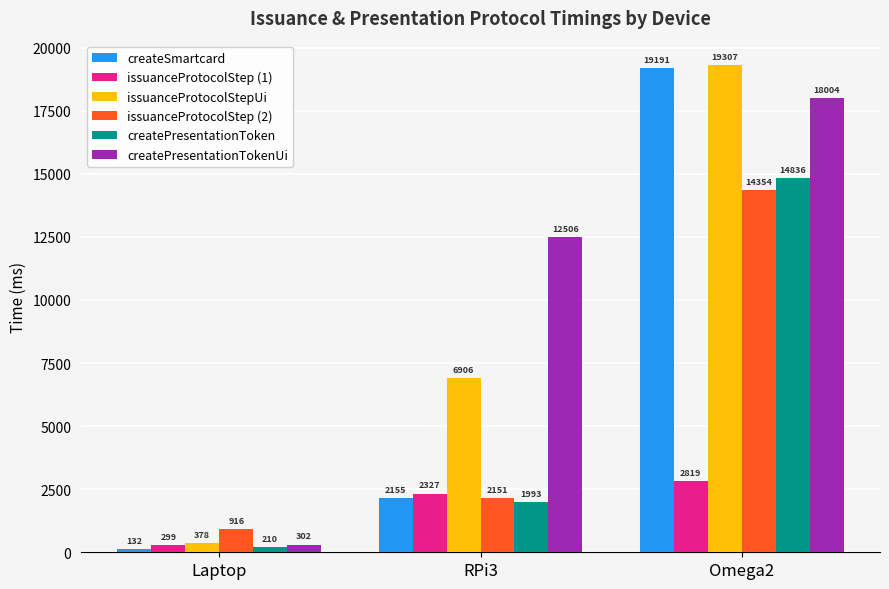

How many distinct data groups are displayed?

6